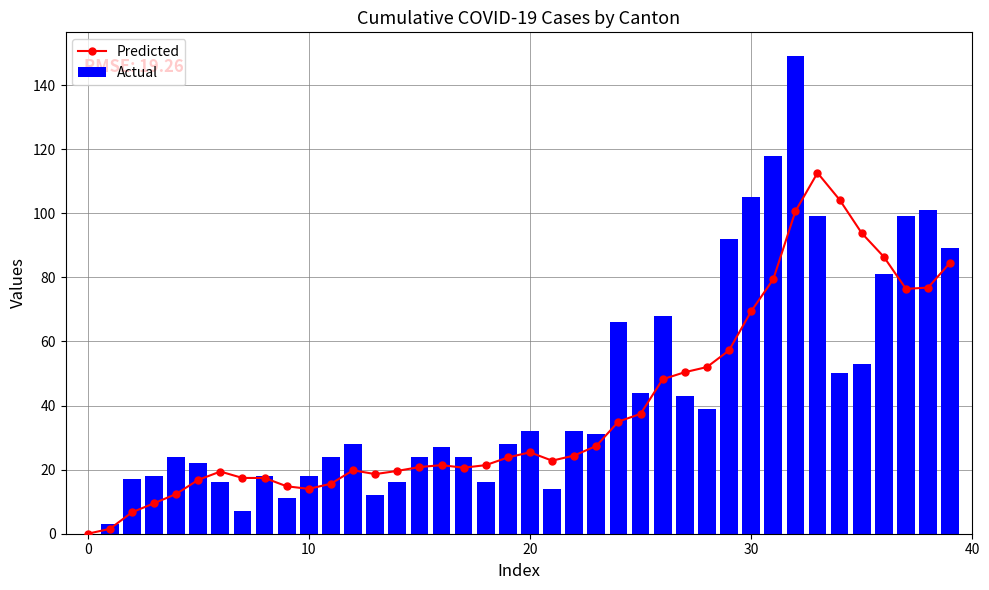

How many positive values does the Actual series have?

39